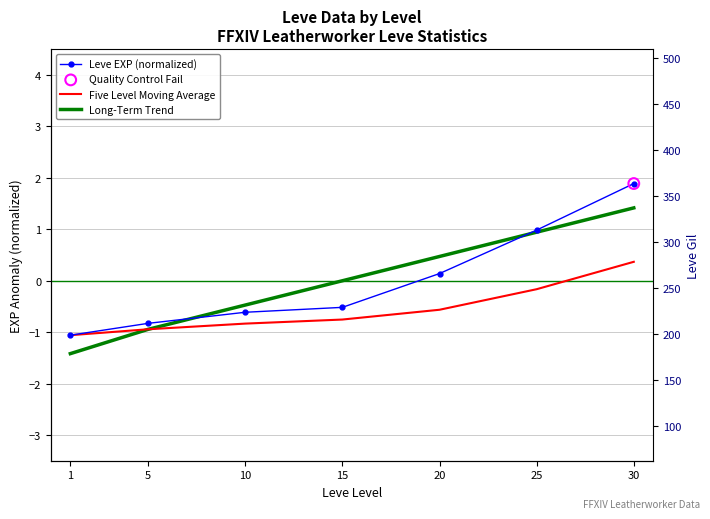

Which series has the largest total across all categories?

Long-Term Trend